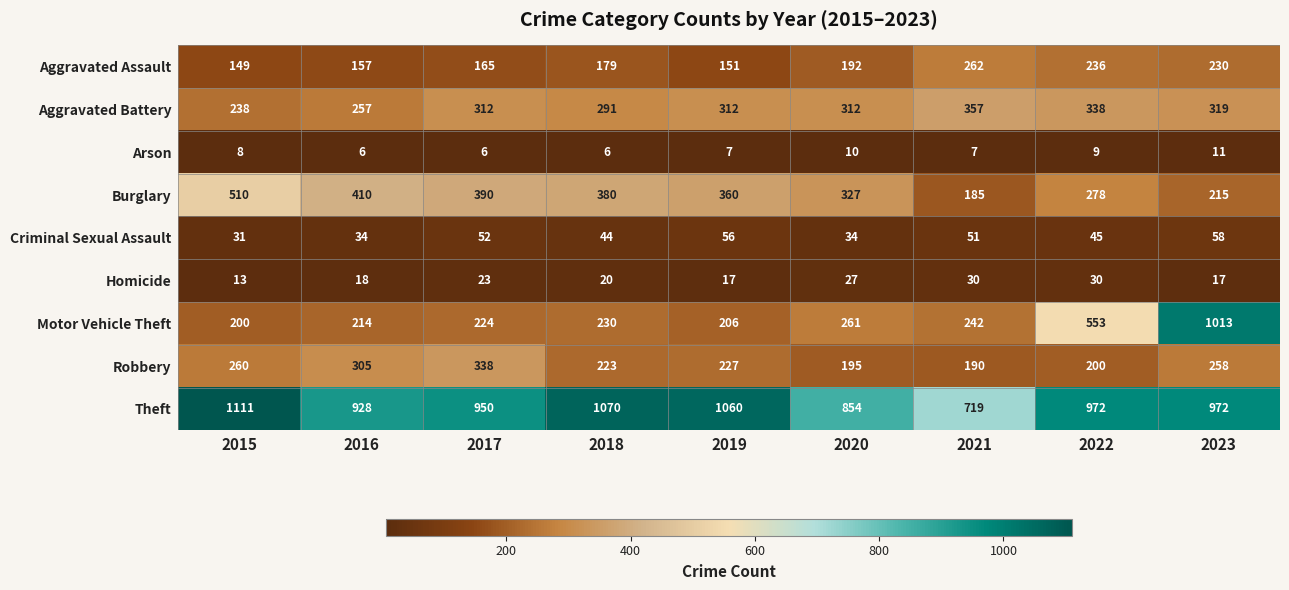

What is the difference between the highest and lowest values at 2023?

1002